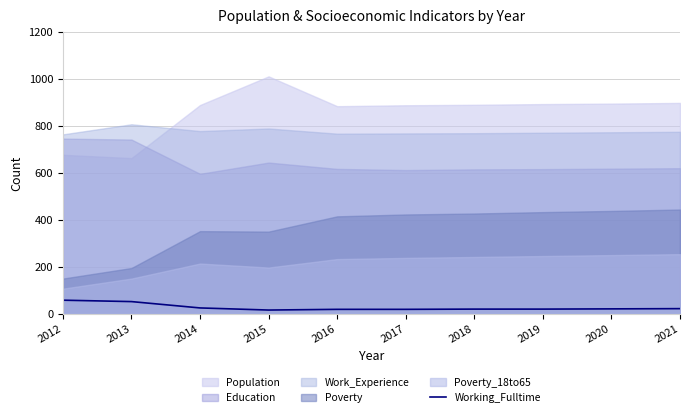

Which label corresponds to the smallest value in the chart?

2015